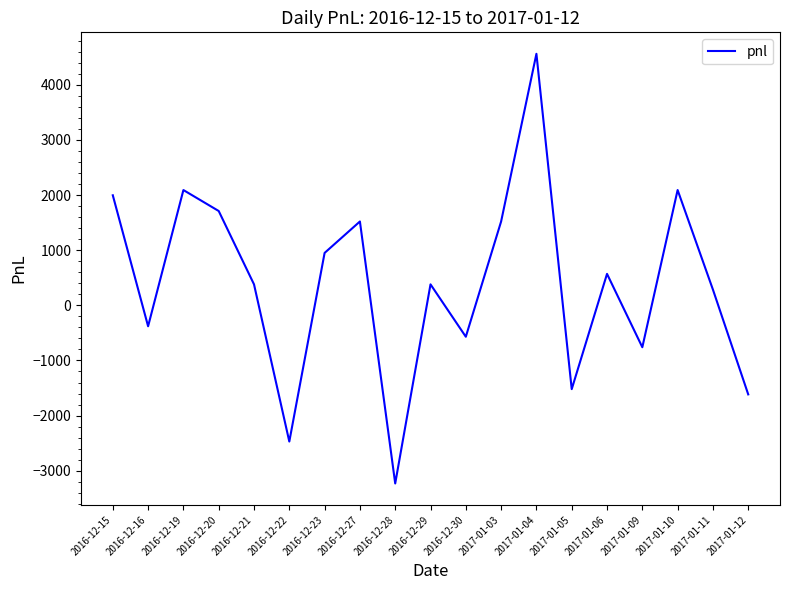

Approximately how many times larger is the value at 2016-12-21 compared to 2016-12-19?

0.2